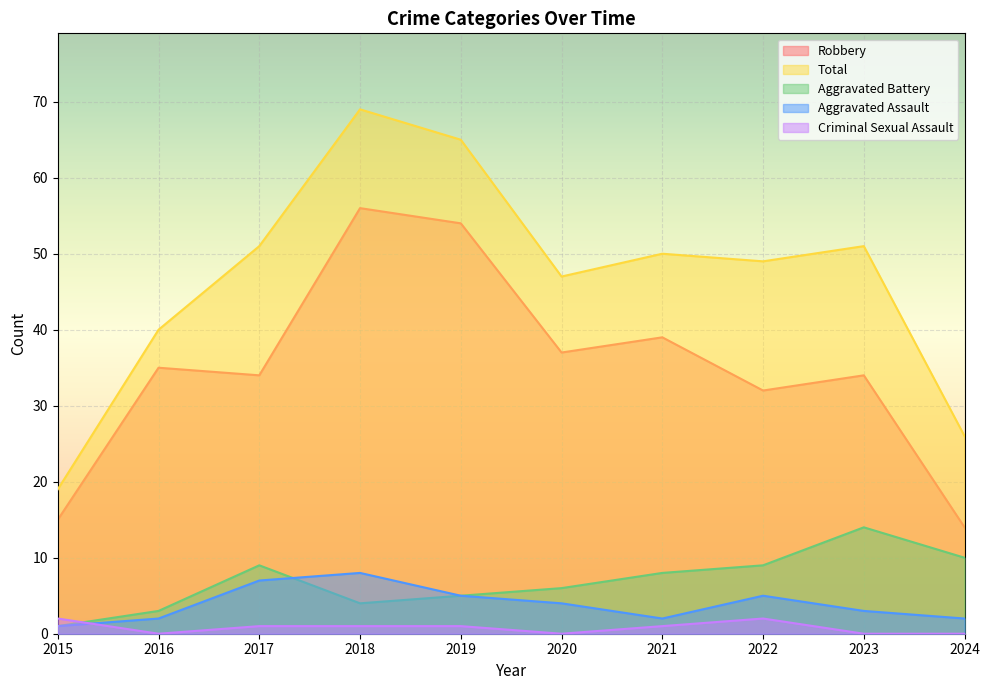

What is the value of the Aggravated Assault point at the 9th from the left?

3